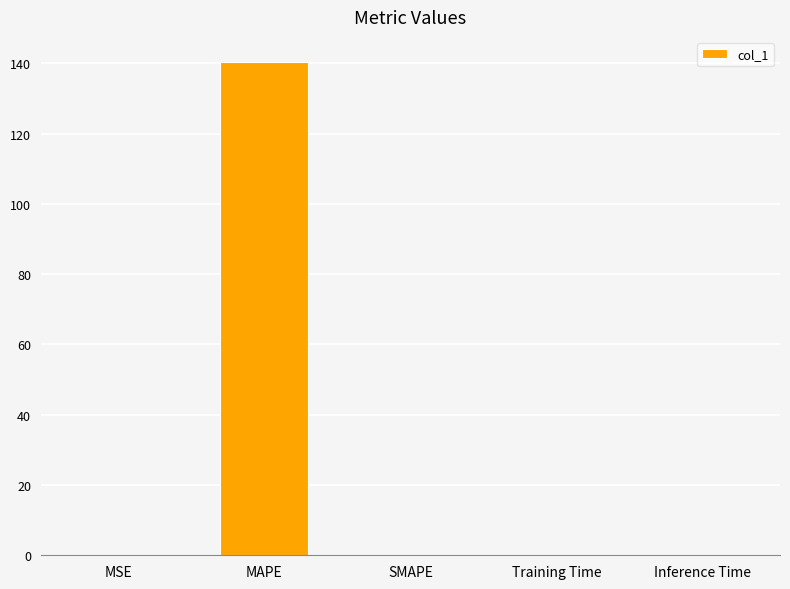

Are the bars horizontal?

No